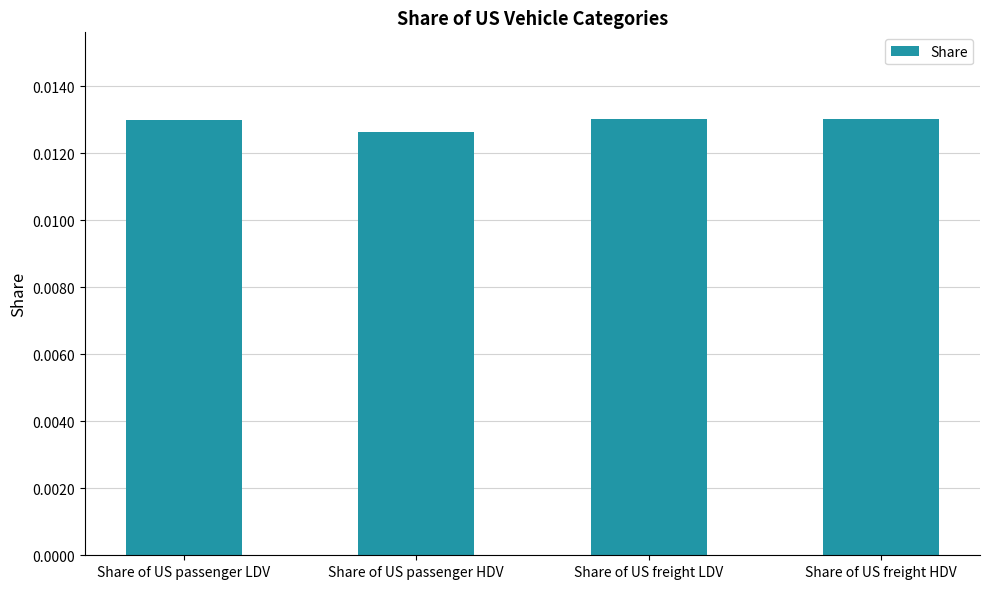

At which category does the chart reach its minimum across all series?

Share of US passenger HDV